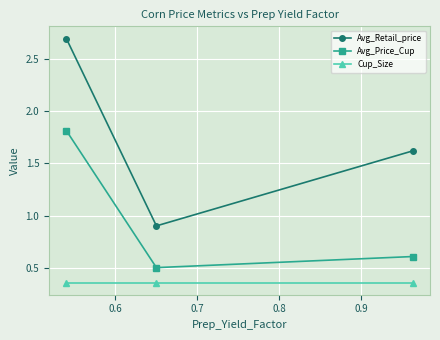

What is the greatest value displayed?

2.7